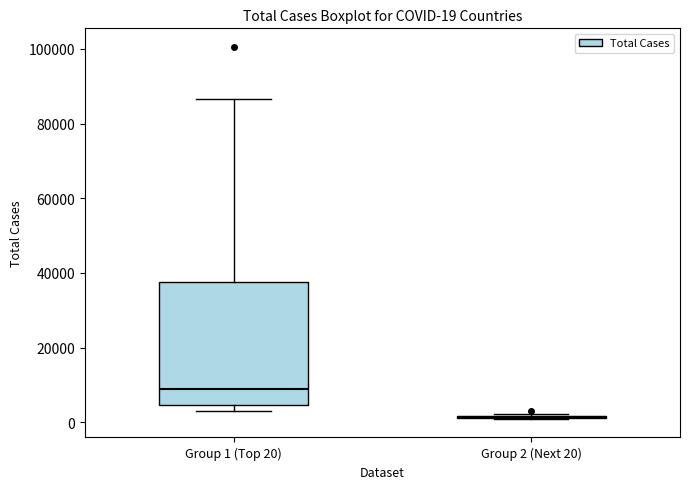

Comparing the boxes themselves (not the whiskers), which one is the tallest?

Group 1 (Top 20)